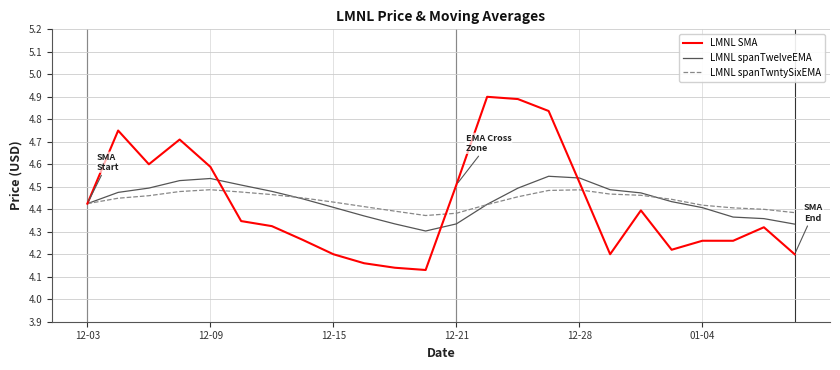

List the series in order of their peak value, highest first.

LMNL SMA, LMNL spanTwelveEMA, LMNL spanTwntySixEMA